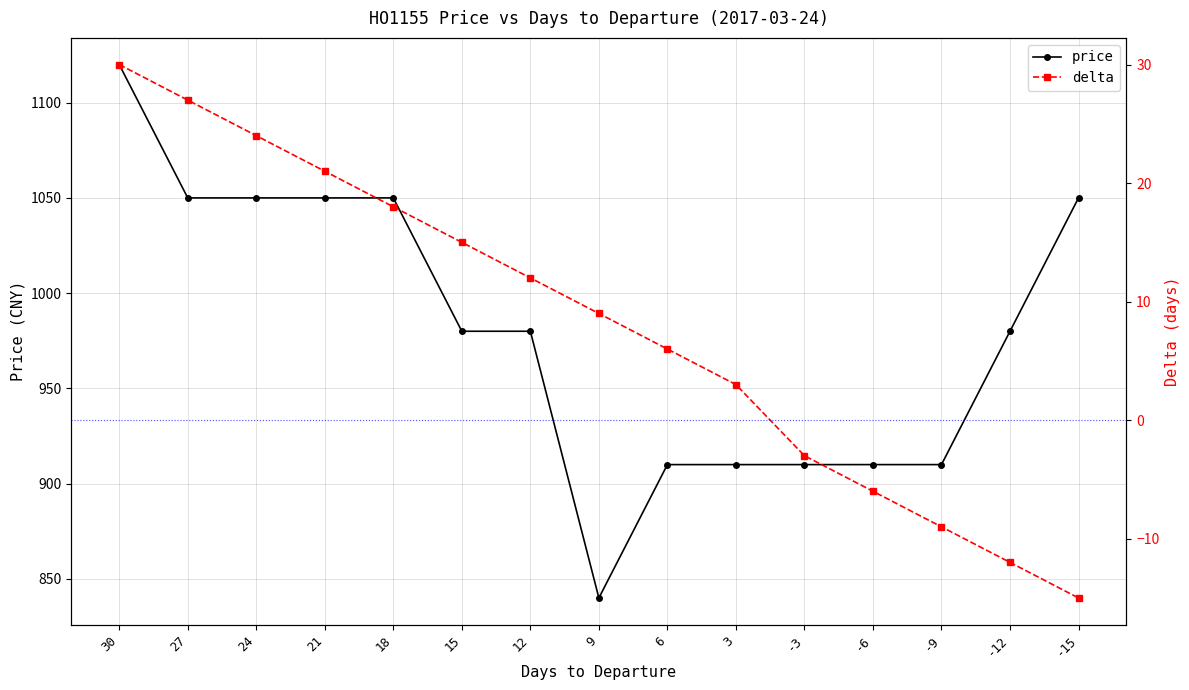

Rank the series by their average value, from lowest to highest.

delta, price